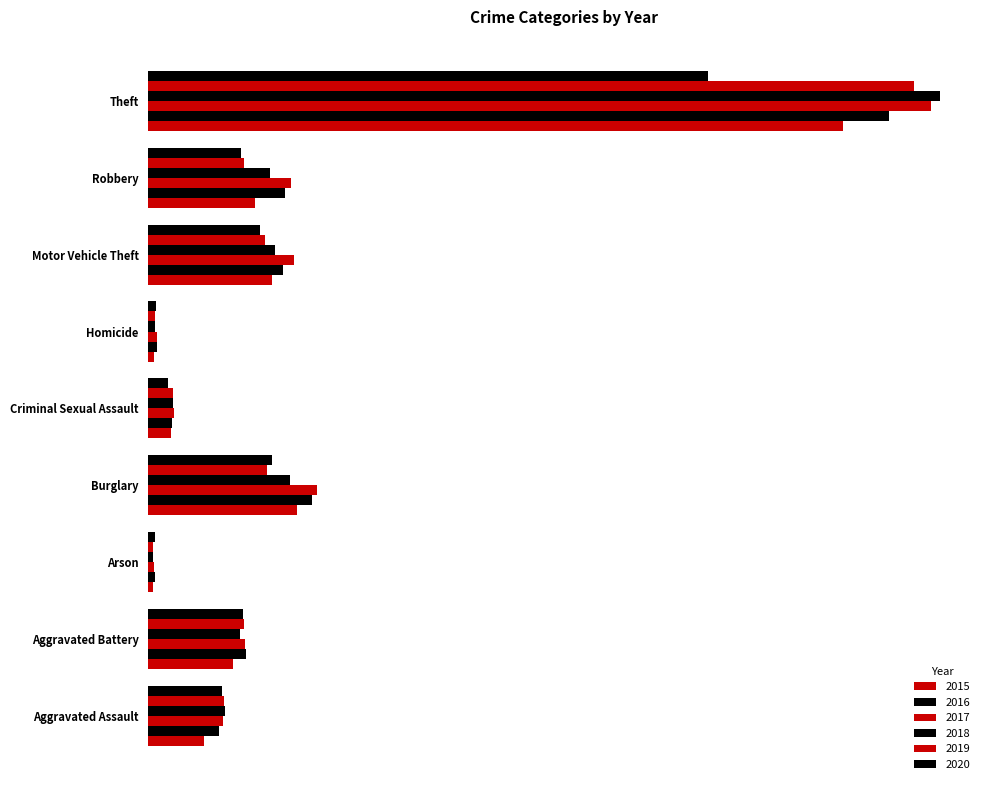

What is the total value across all series at Arson?

1139